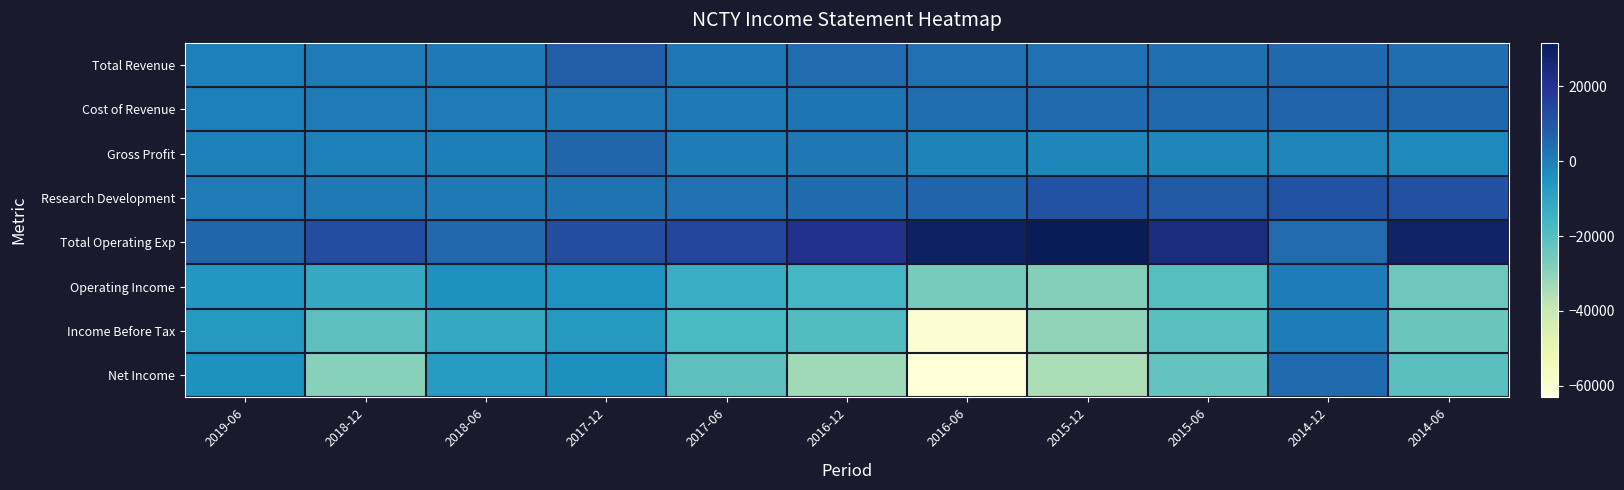

Which series has the largest range (max minus min)?

Net Income